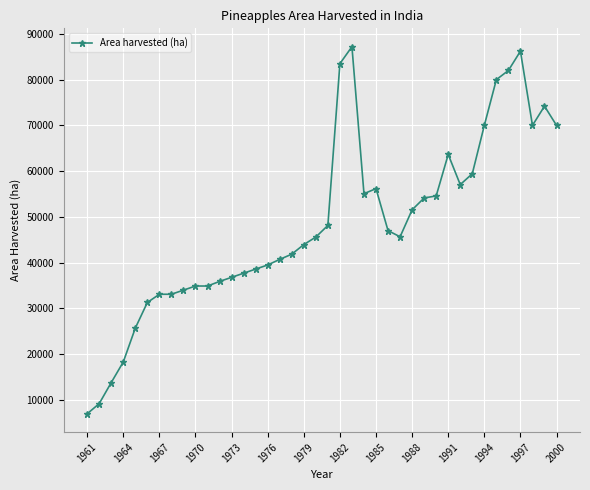

True or false: there are more than 1 points higher than both neighbors.

True